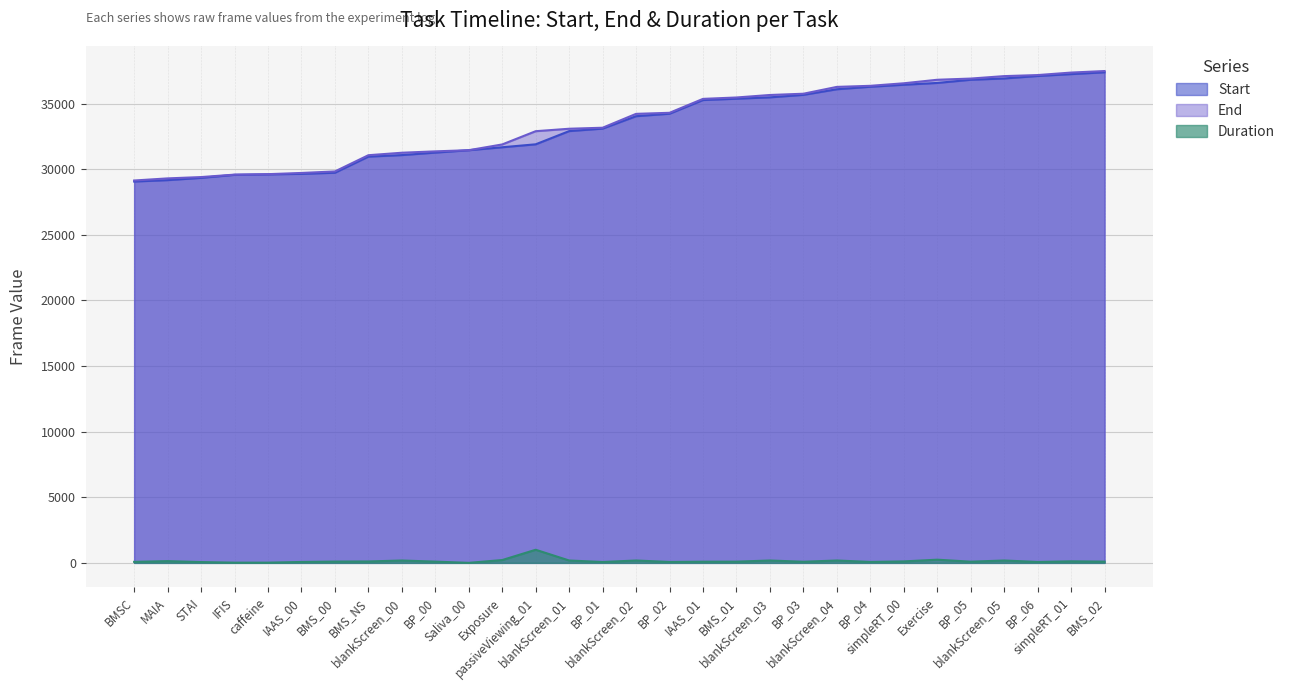

Which category has the highest value across all series?

BMS_02